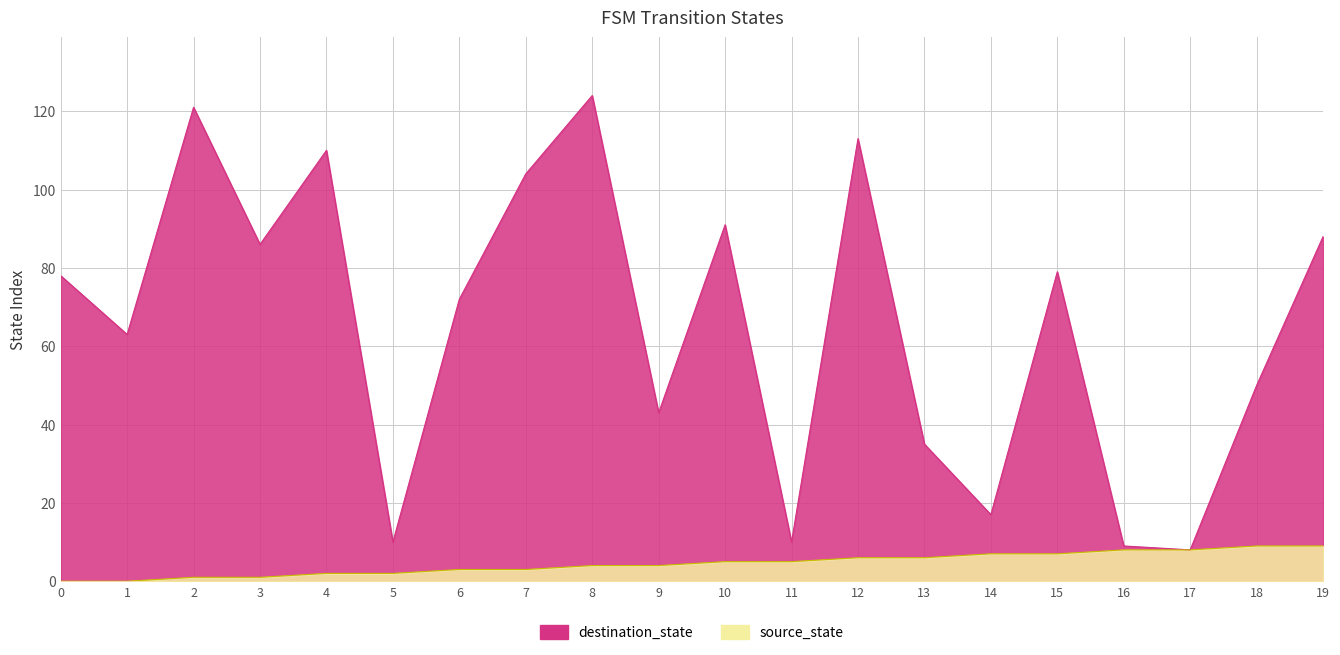

At which label does destination_state reach its minimum?

17